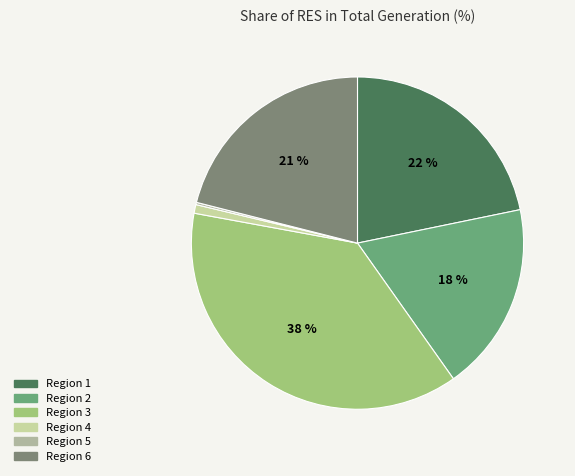

What percentage is the Region 3 slice, to the nearest percent?

38%